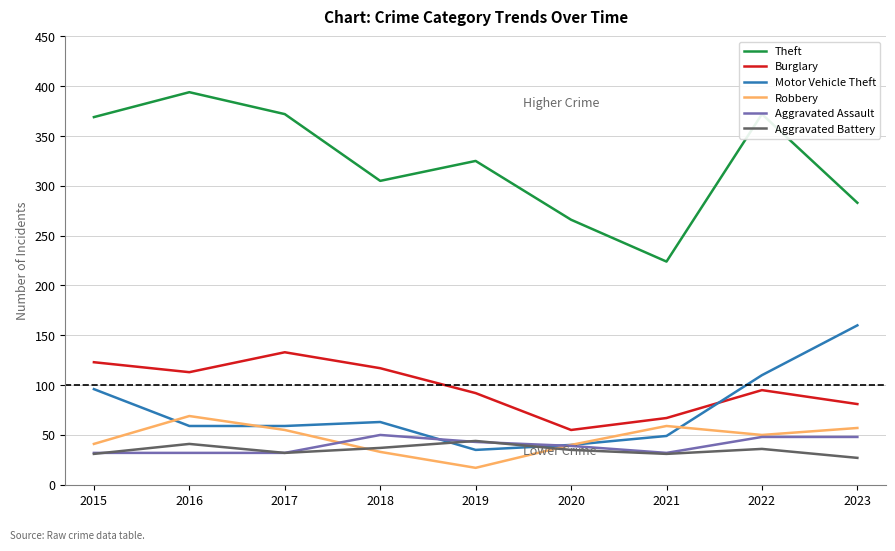

How many lines are shown in the chart?

6